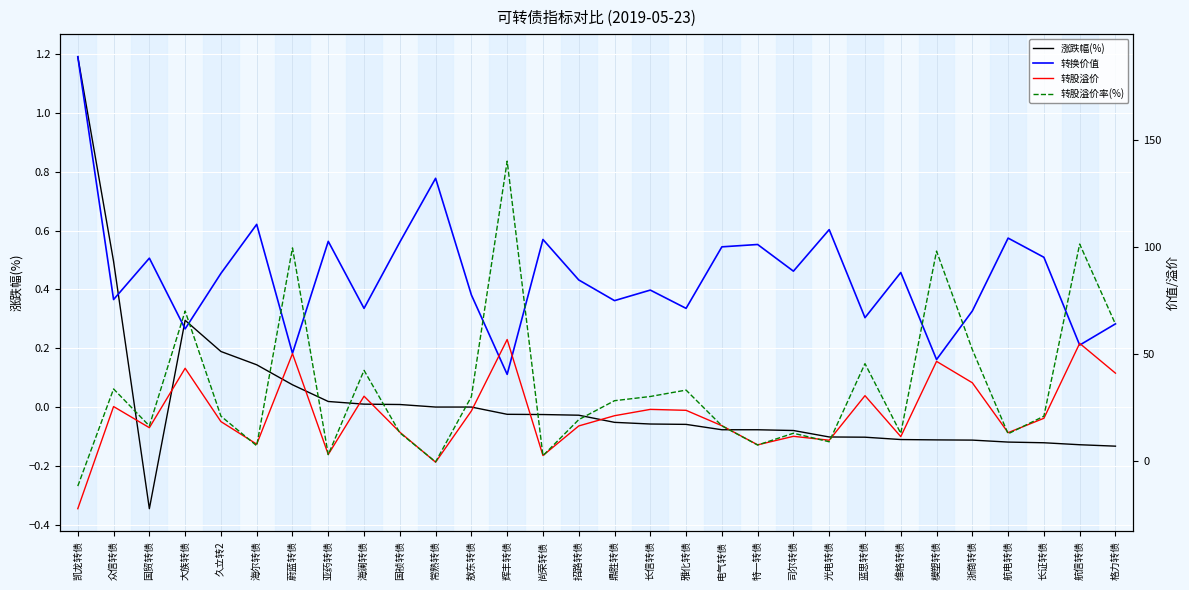

What is the sum of all 转股溢价率(%) values?

1030.1